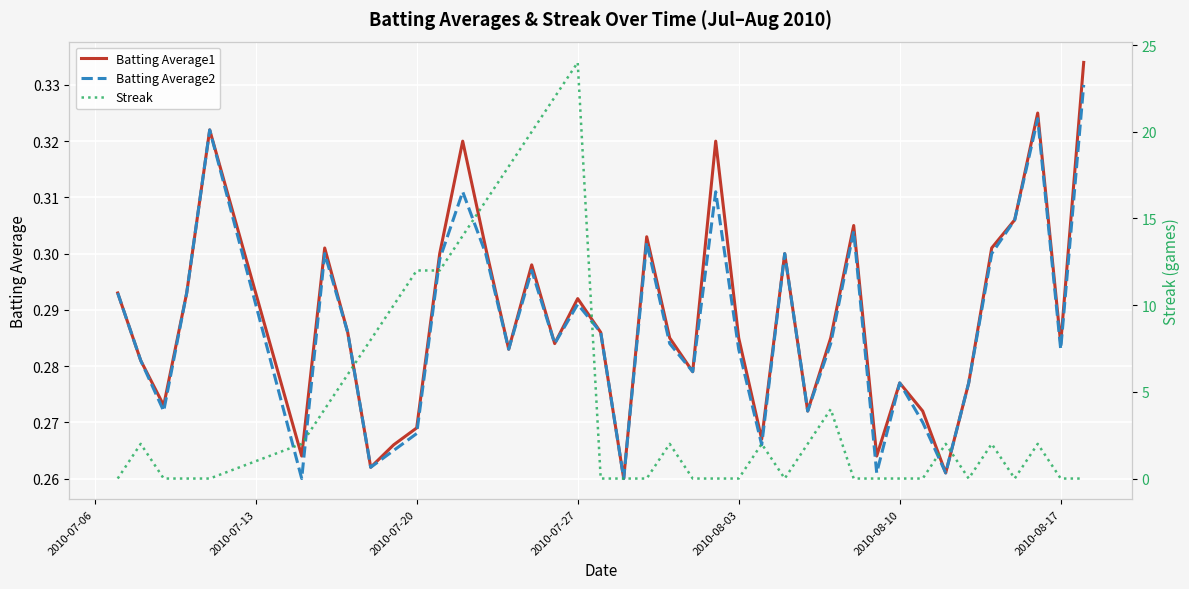

What is the difference between the second highest and second lowest values in the Streak series?

22.0